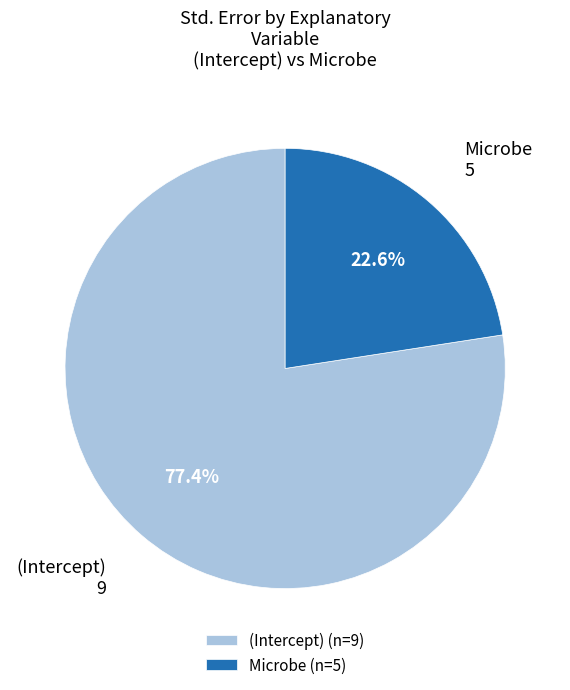

Is there a majority slice in this chart?

Yes